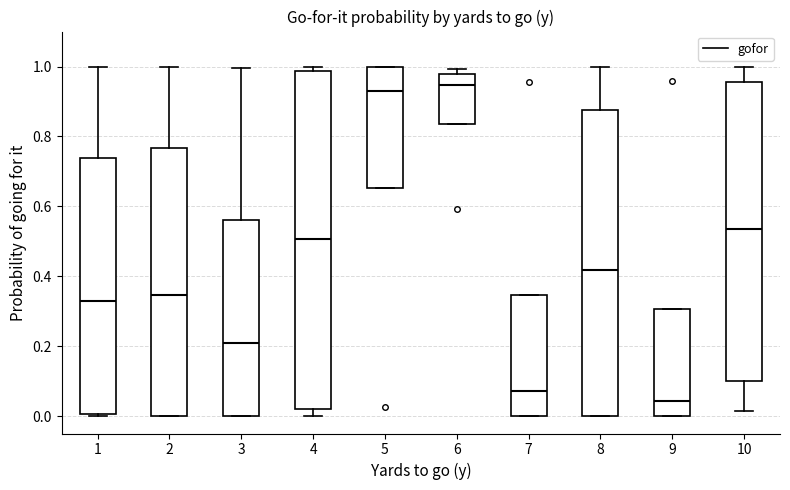

Reading left to right, read every box against the y-axis: the position of its median line, the range the box covers, and the ends of its whiskers. The values are not printed on the chart, so give them approximately, as read against the axis.

1: median 0.32, box 0.00 to 0.74, whiskers 0.00 to 1.00
2: median 0.34, box 0.00 to 0.76, whiskers 0.00 to 1.00
3: median 0.20, box 0.00 to 0.56, whiskers 0.00 to 1.00
4: median 0.50, box 0.02 to 0.98, whiskers 0.00 to 1.00
5: median 0.94, box 0.66 to 1.00, whiskers 0.66 to 1.00
6: median 0.94, box 0.84 to 0.98, whiskers 0.84 to 1.00
7: median 0.08, box 0.00 to 0.34, whiskers 0.00 to 0.34
8: median 0.42, box 0.00 to 0.88, whiskers 0.00 to 1.00
9: median 0.04, box 0.00 to 0.30, whiskers 0.00 to 0.30
10: median 0.54, box 0.10 to 0.96, whiskers 0.02 to 1.00